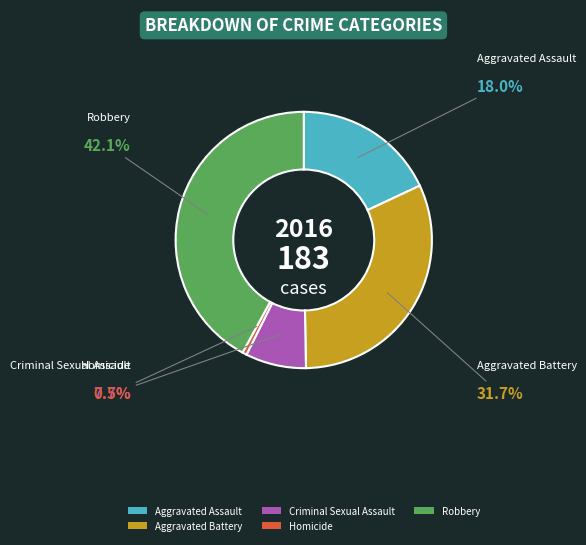

Approximately how many times larger is the value at Robbery compared to Criminal Sexual Assault?

5.5